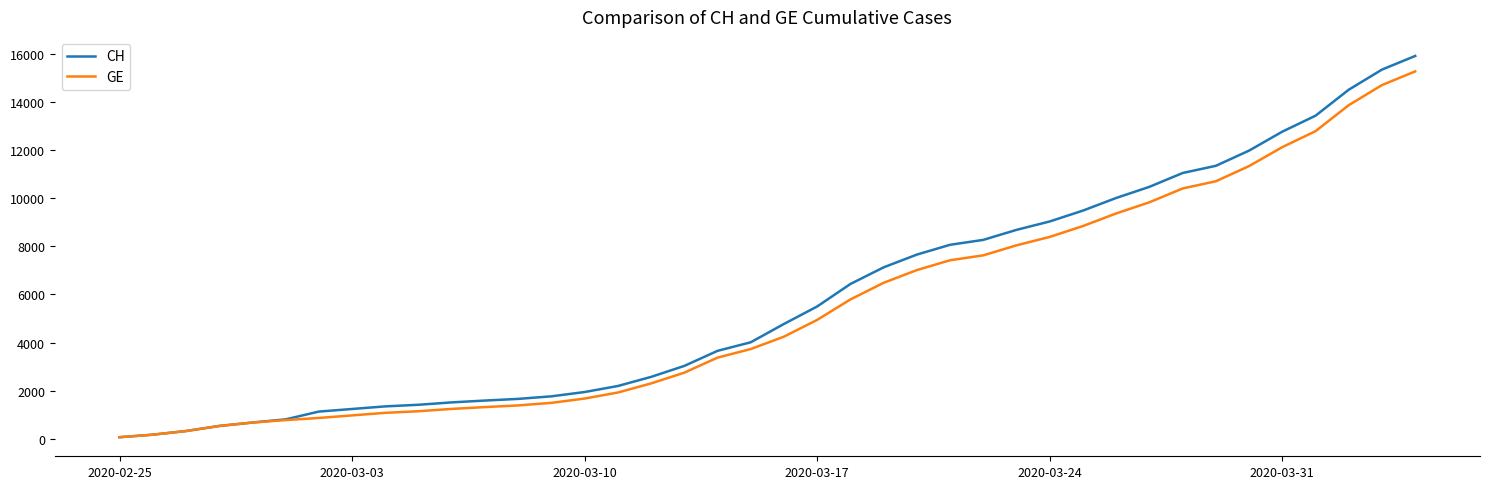

Which series has the widest spread of values?

CH